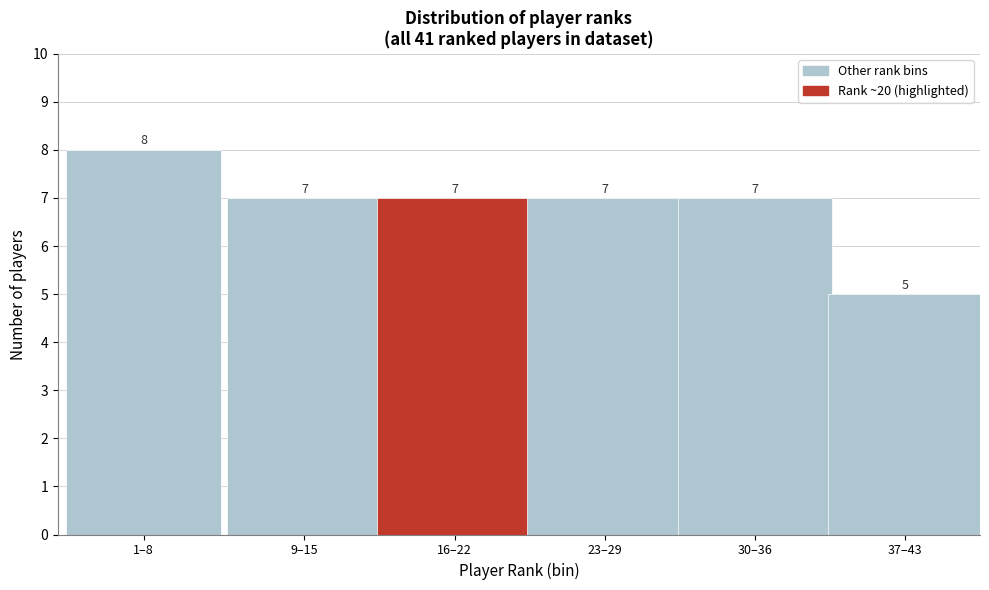

Reading right to left, list all the values displayed in this chart.

5	7	7	7	7	8